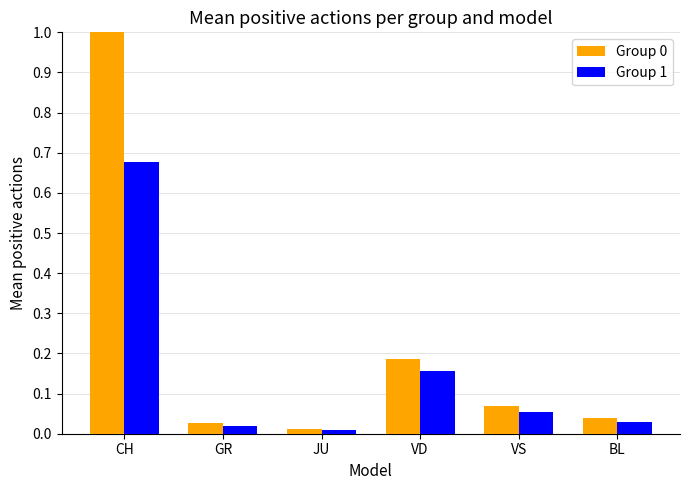

What is the sum of all Group 1 values?

0.9